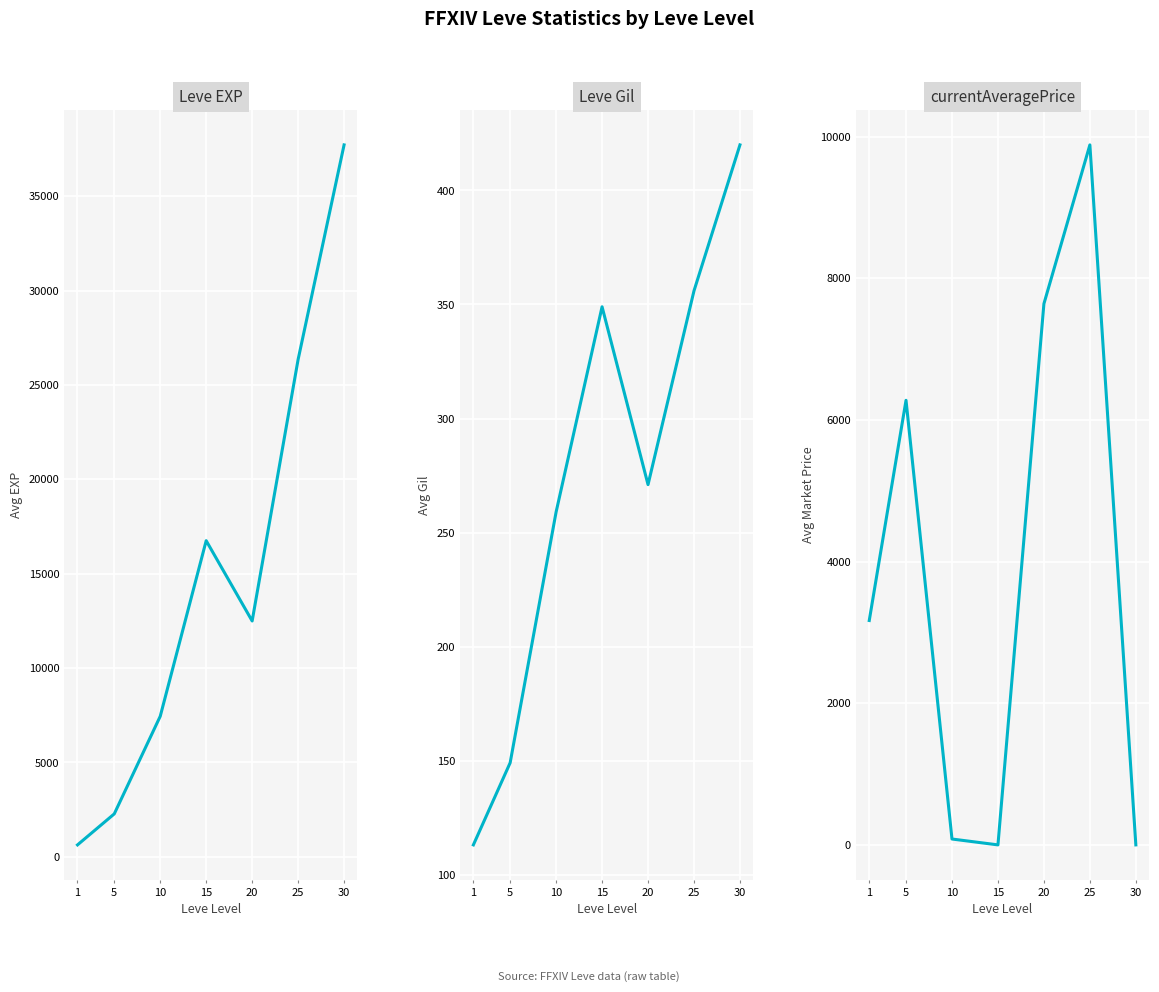

What is the sum of the currentAveragePrice values at 5 and 30?

6277